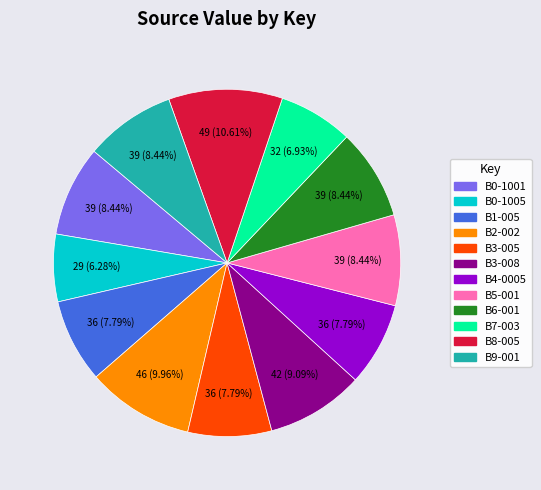

What is the largest slice in the pie chart?

B8-005